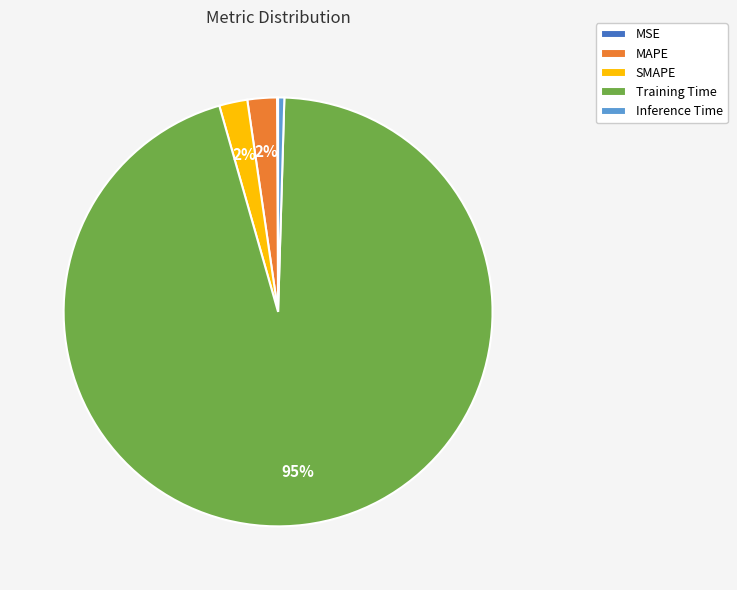

To the nearest percent, what percentage of the pie is MAPE?

2%